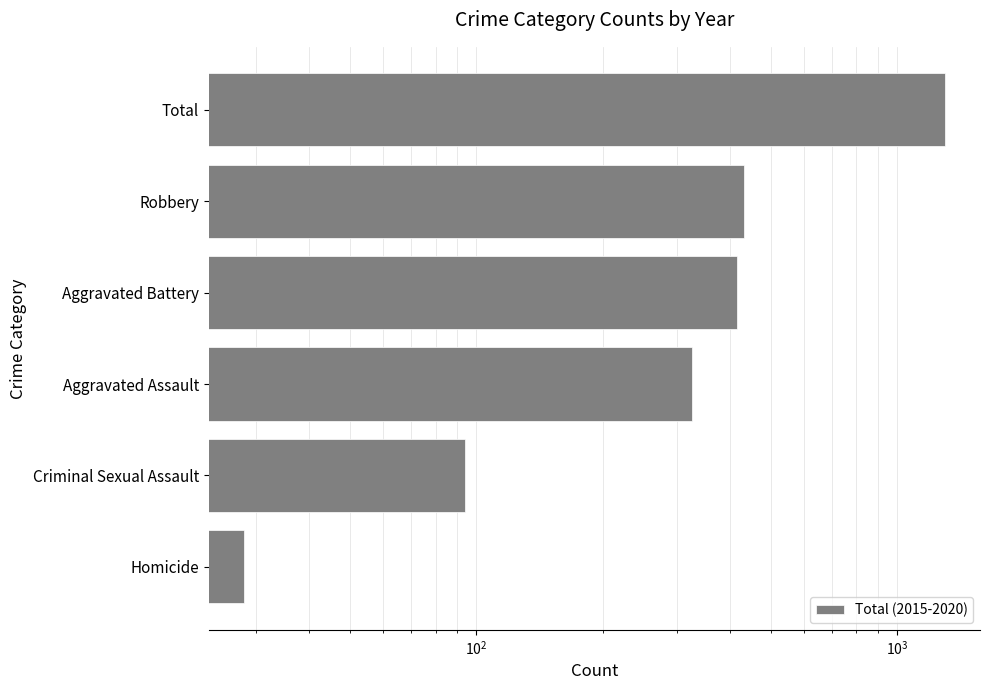

The chart shows a value of 738 at Aggravated Battery. True or false?

False